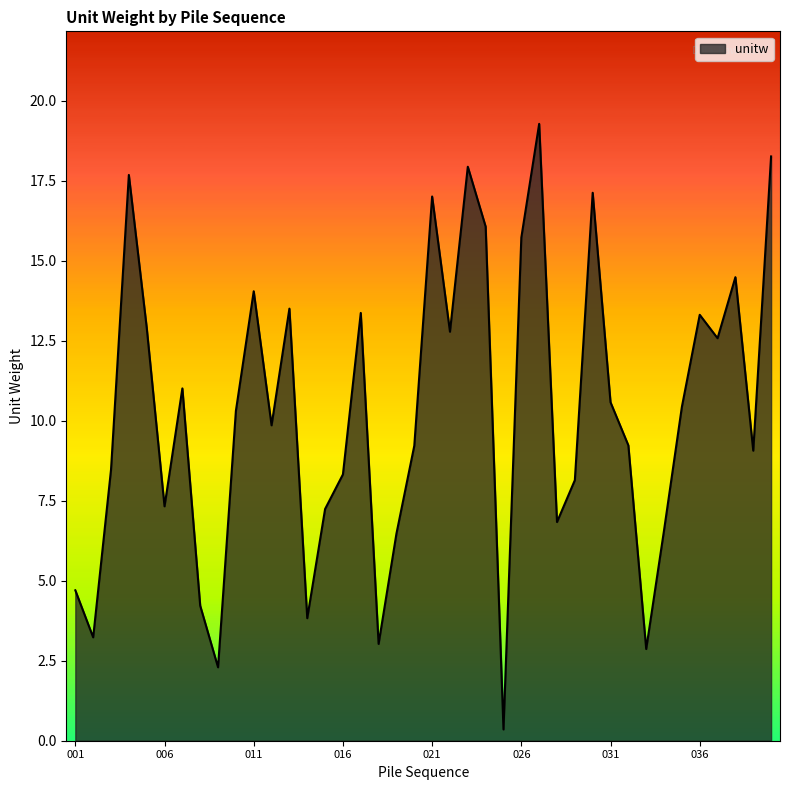

Where is the first local maximum?

004